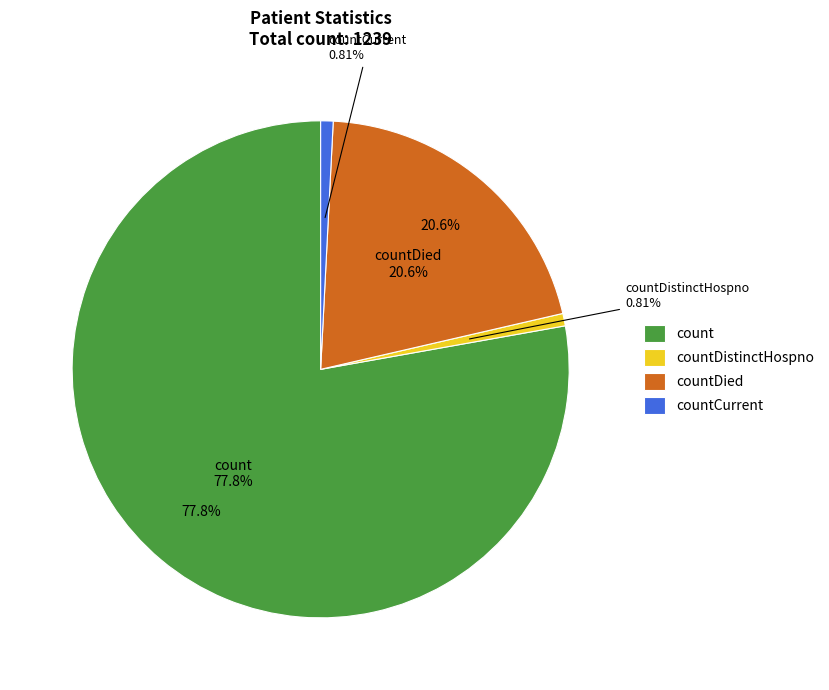

Count the number of slices in the pie.

5